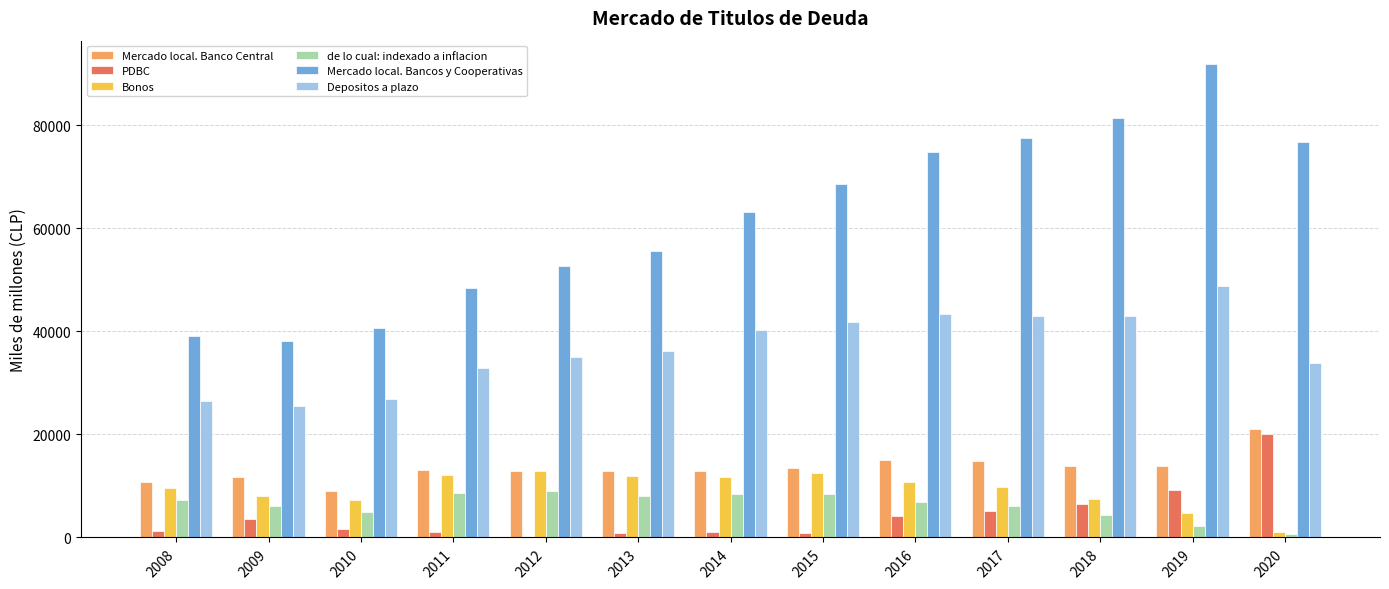

What is the sum of the Depositos a plazo values at 2013 and 2020?

69951